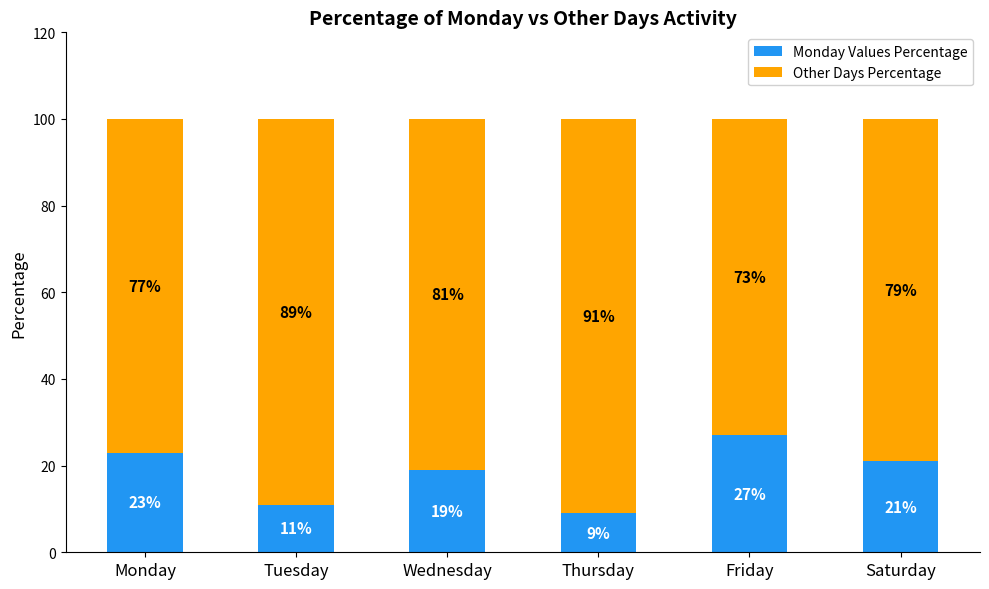

What is the total value across all series at Wednesday?

100